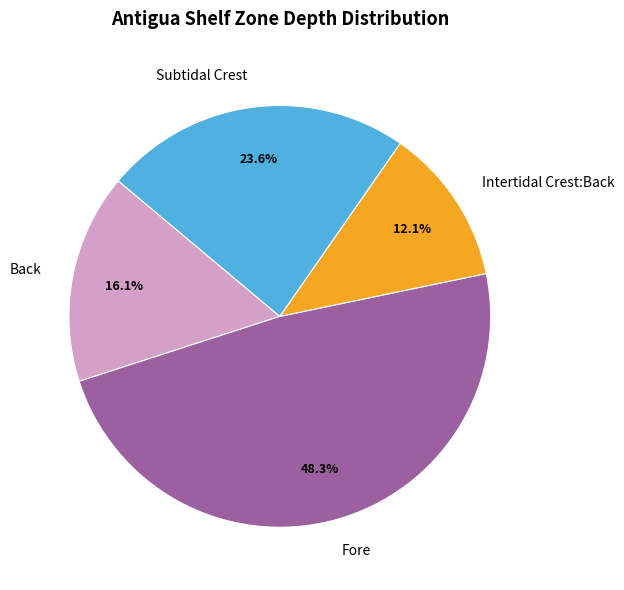

Which slice is the largest?

Fore